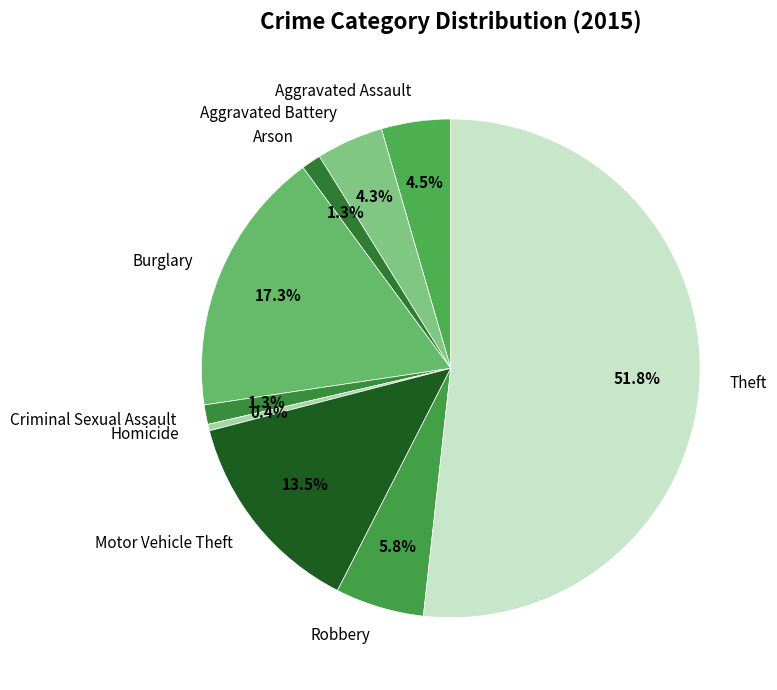

What percentage is the Burglary slice, to the nearest percent?

17%